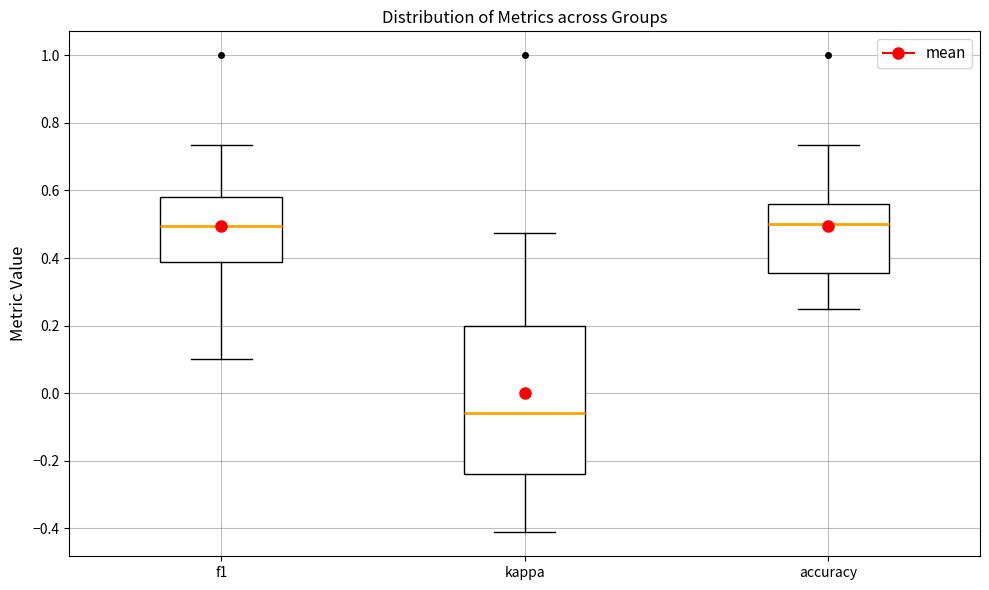

Where is the upper edge of the box for kappa on the y-axis? The values are not printed on the chart, so give them approximately, as read against the axis.

0.20